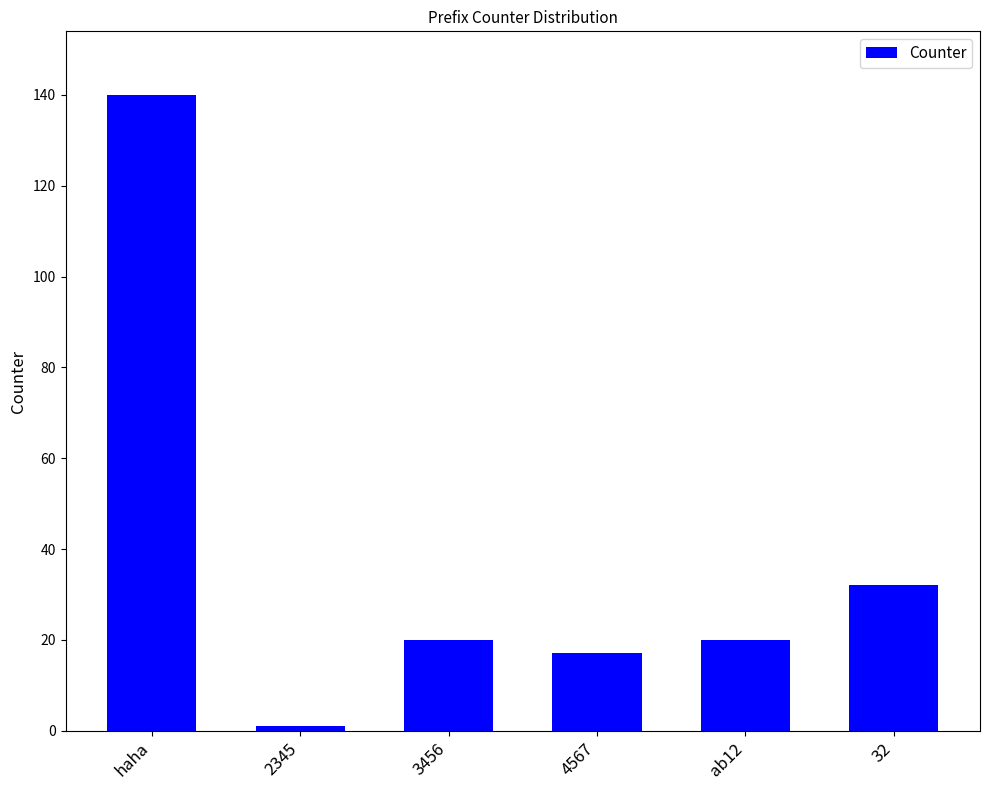

True or false: the data shows 140 at haha.

True